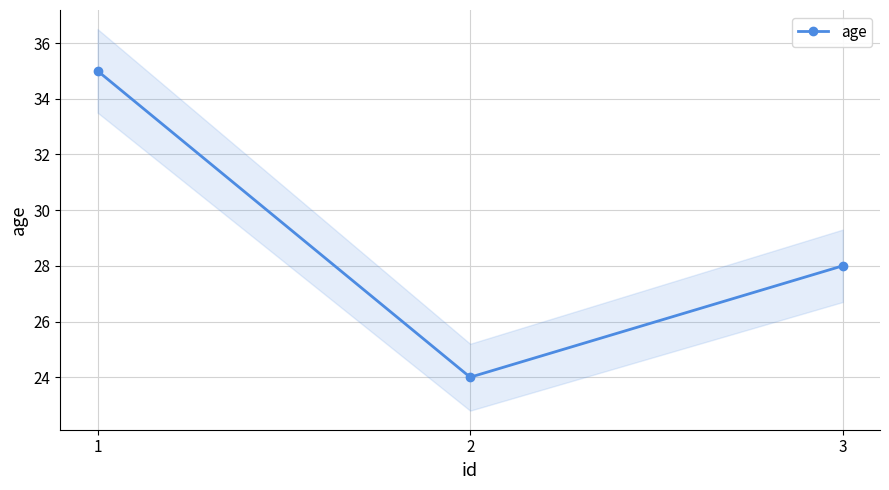

Rank the categories by value from lowest to highest.

2, 3, 1